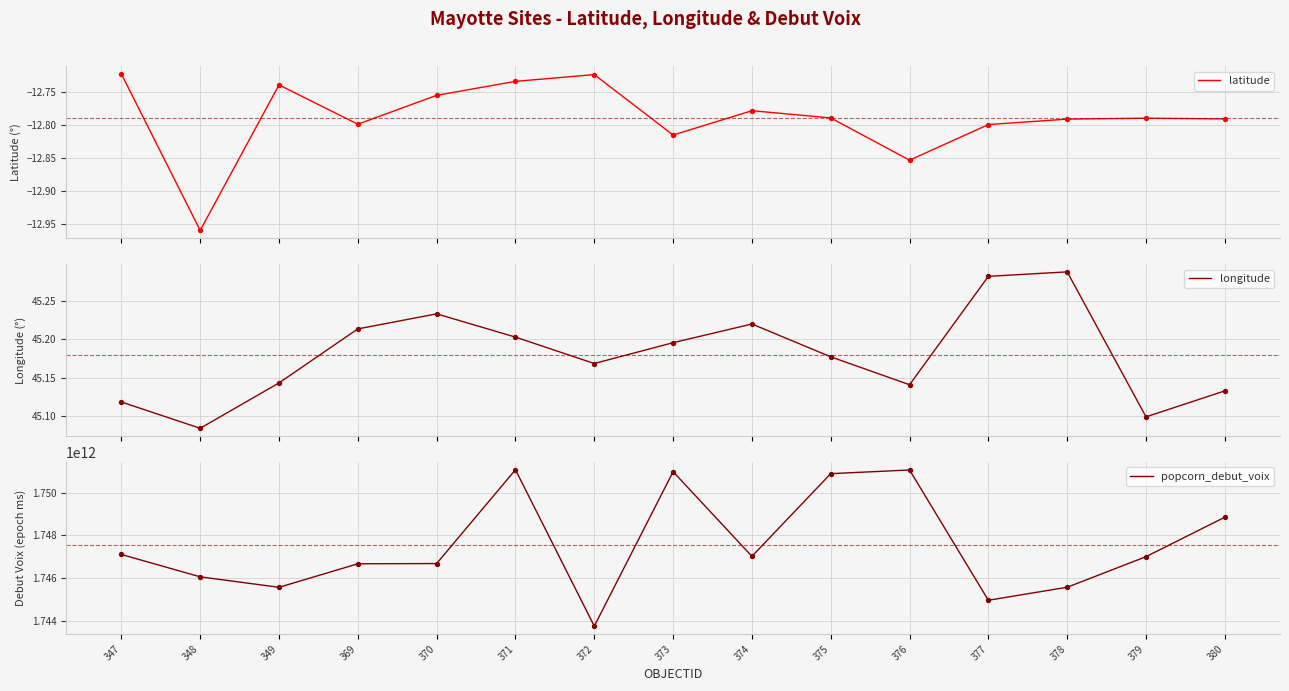

Is the value of popcorn_debut_voix at 347 greater than the value of longitude at 349?

Yes